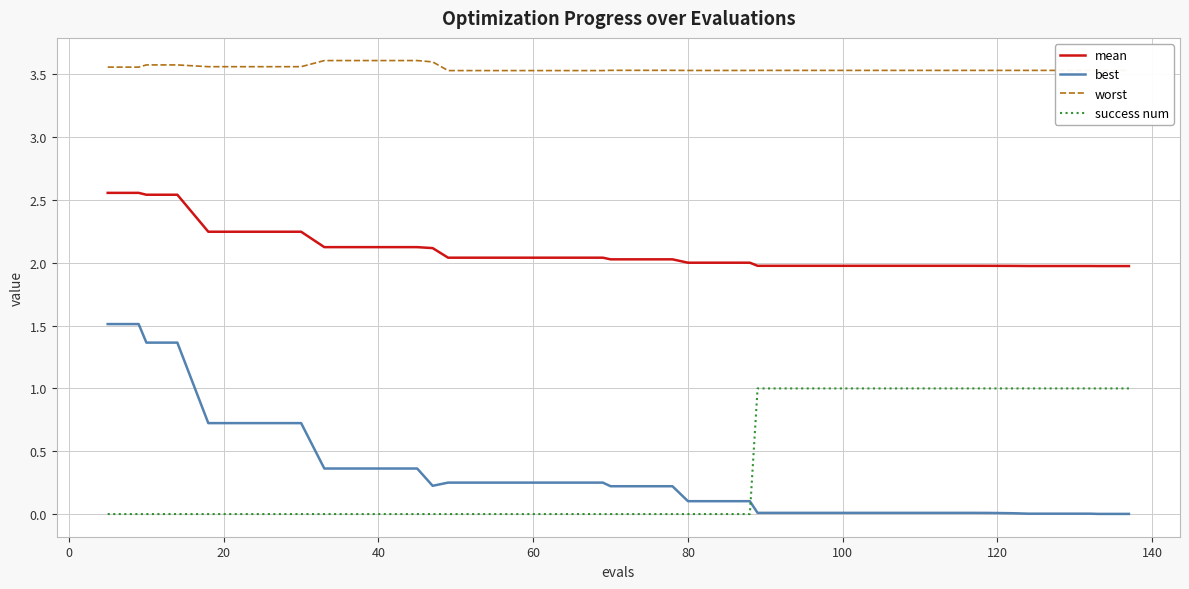

What is the difference between the maximum and minimum values in the best series?

1.5